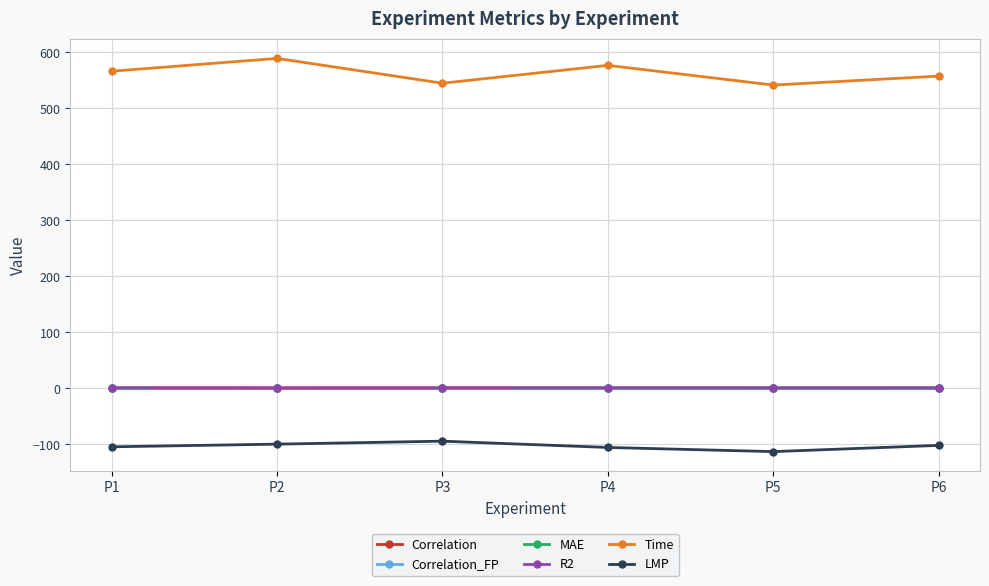

The MAE series shows 0.0 at P2. True or false?

True